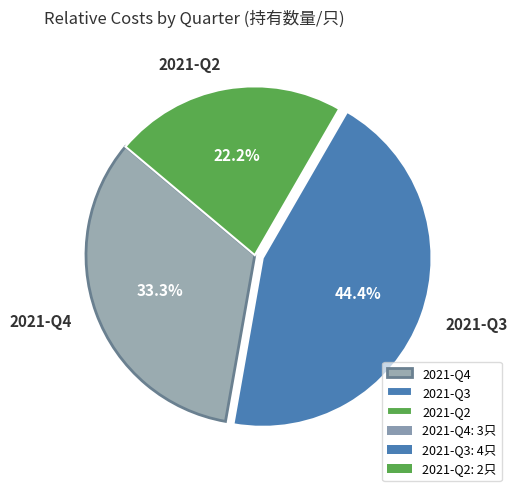

Which has a higher value, 2021-Q3 or 2021-Q4?

2021-Q3